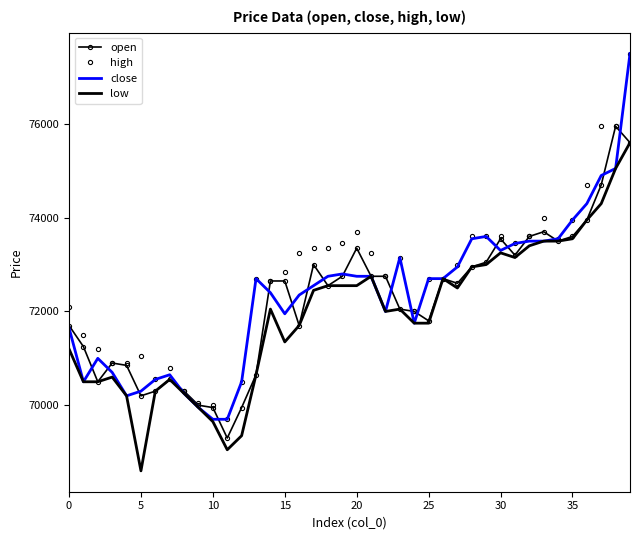

What is the lowest value of the open series?

69300